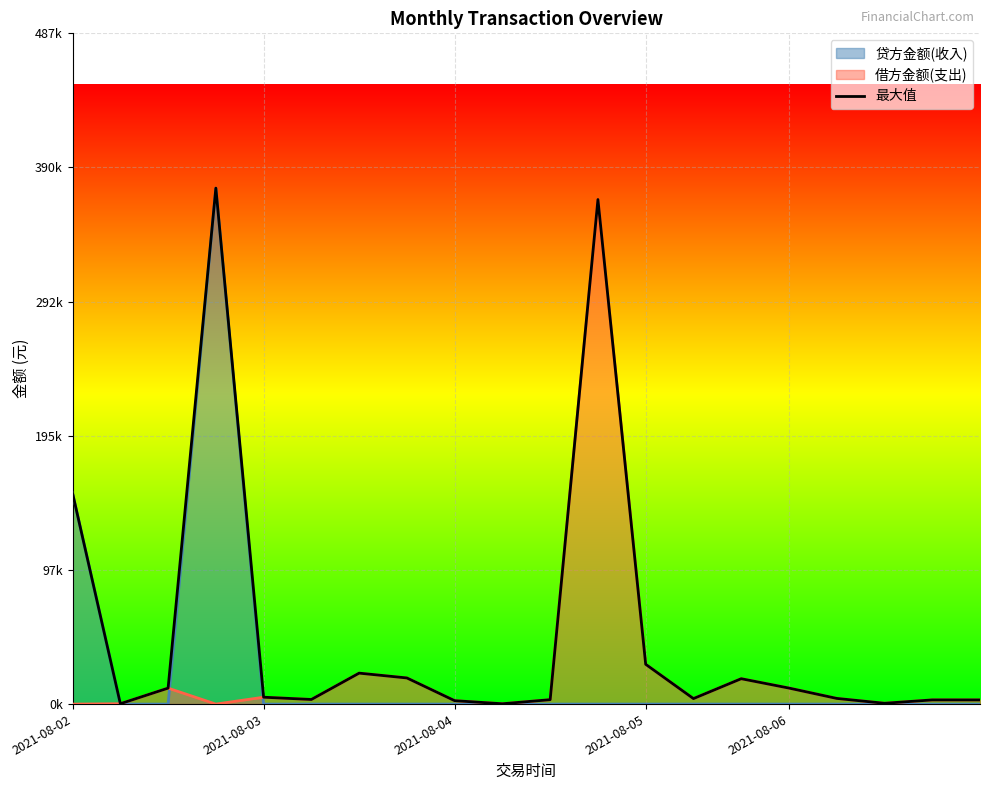

What is the greatest value displayed?

375000.0